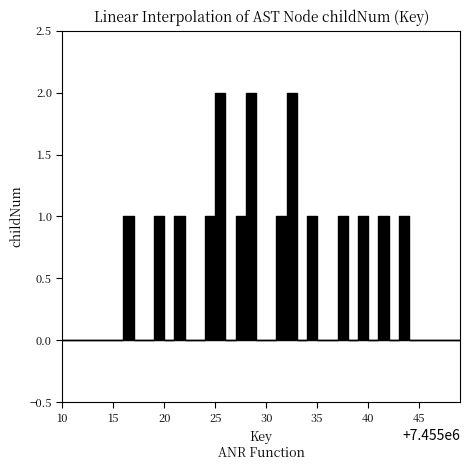

Reading left to right, what are all the values shown in this chart?

0	0	0	0	0	0	1	0	0	1	0	1	0	0	1	2	0	1	2	0	0	1	2	0	1	0	0	1	0	1	0	1	0	1	0	0	0	0	0	0